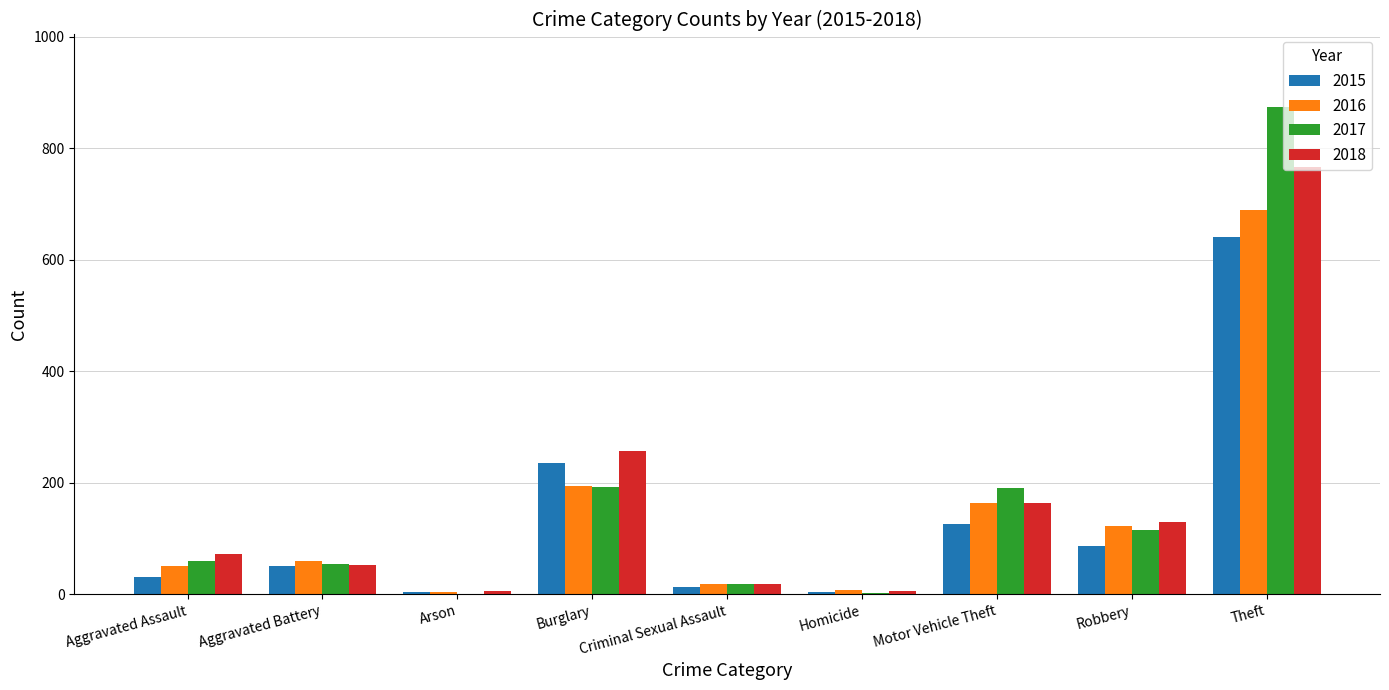

What is the sum of the 2015 values at Aggravated Assault and Robbery?

118